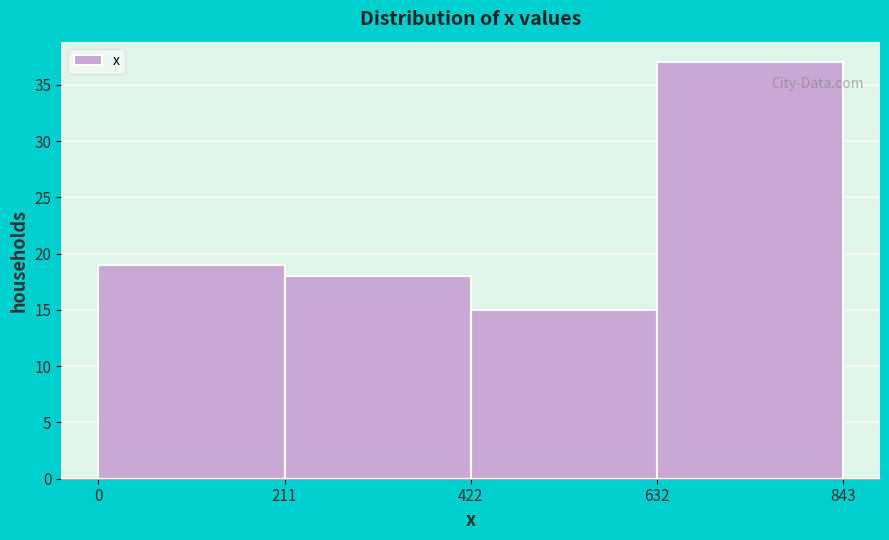

Reading left to right, transcribe this chart: for each bar, give the range it covers on the x-axis and its height. The values are not printed on the chart, so give them approximately, as read against the axis.

0 to 211: 19
211 to 422: 18
422 to 632: 15
632 to 843: 37